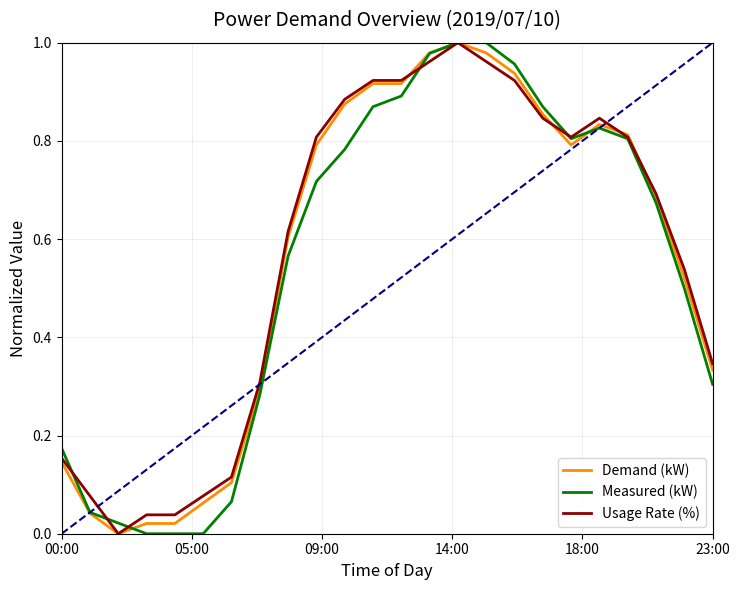

What is the maximum value for Demand (kW)?

1.0